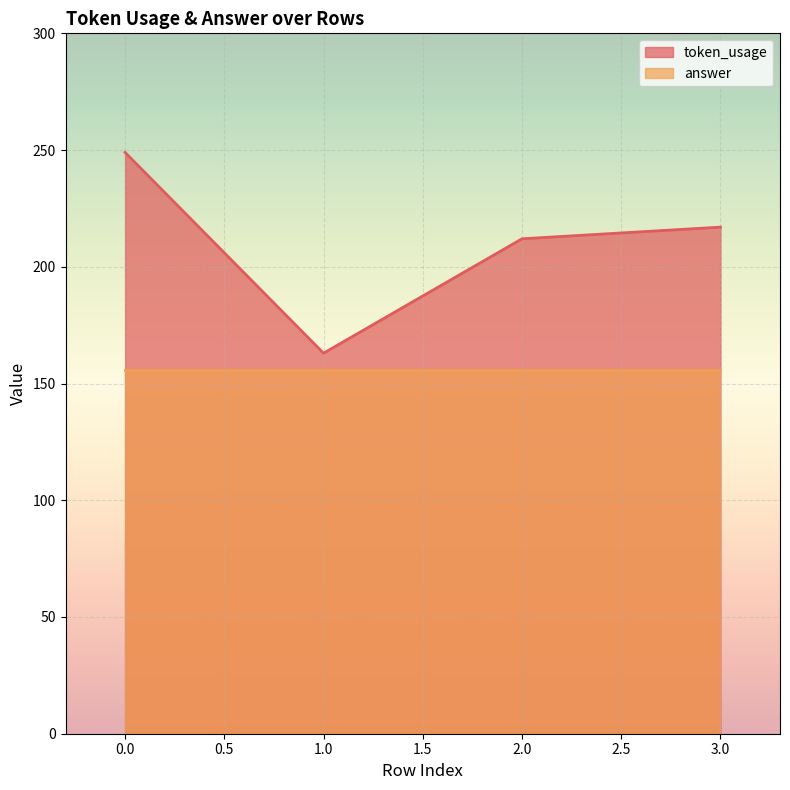

At which label is the value closest to 206?

2